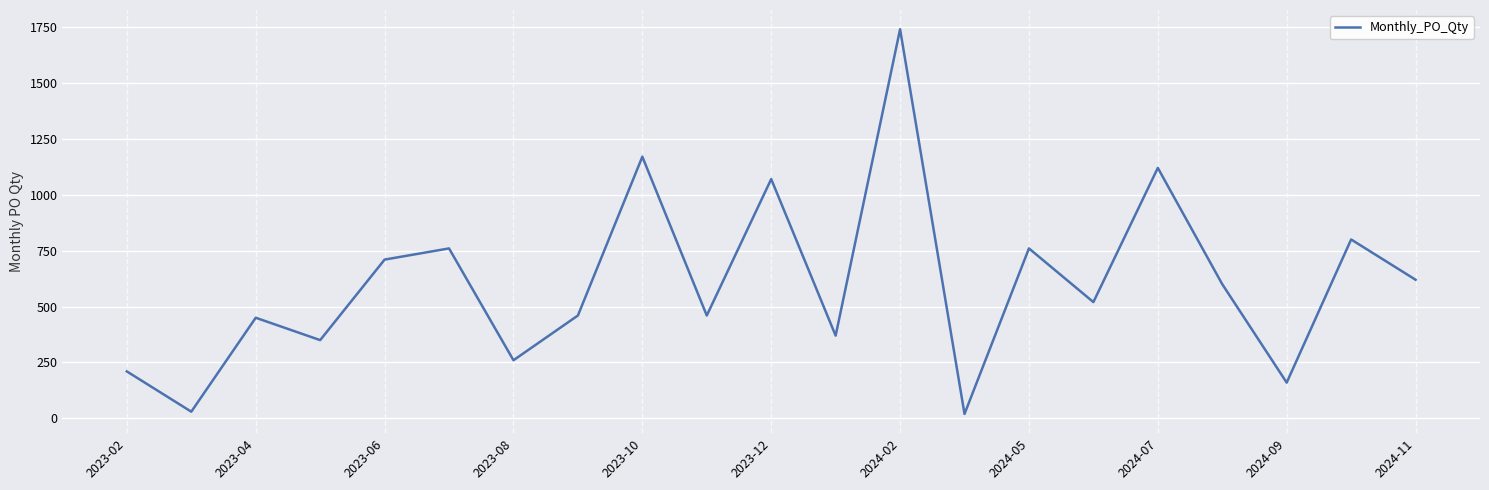

What is the difference between the maximum and minimum values?

1720